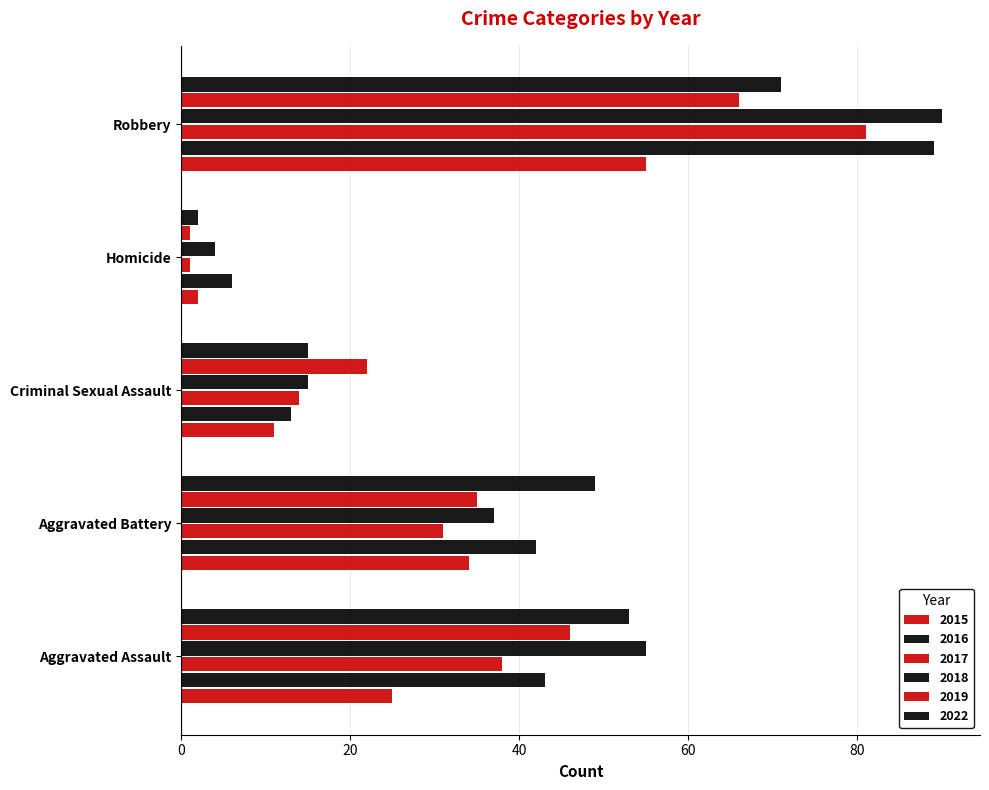

What is the total value across all series at Aggravated Assault?

260